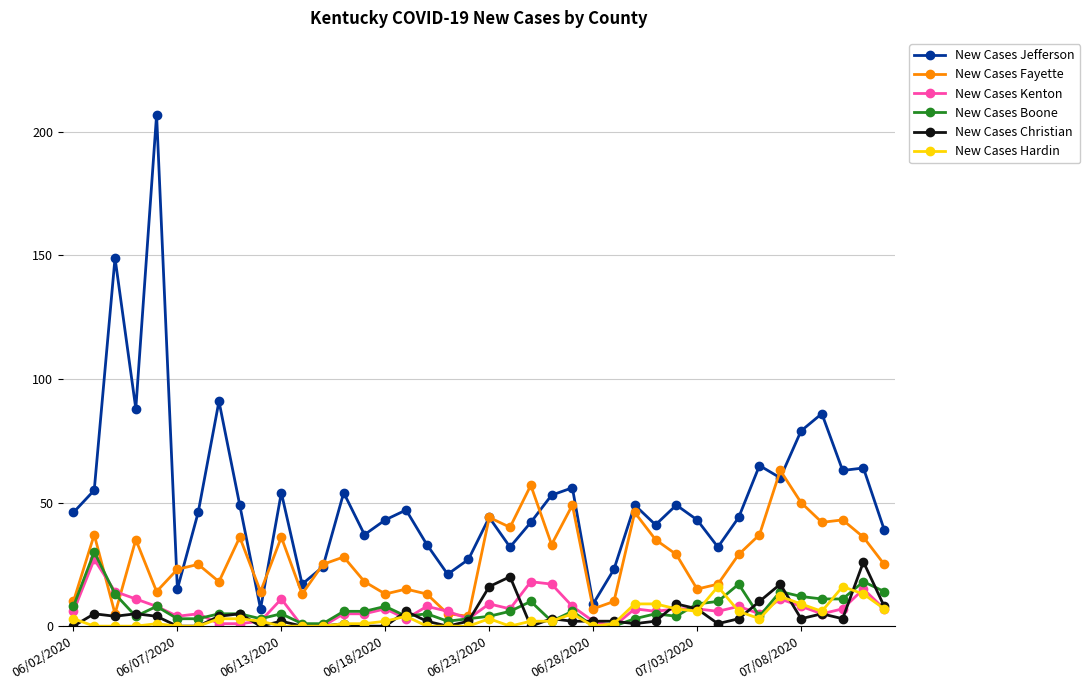

Which series has the largest range (max minus min)?

New Cases Jefferson